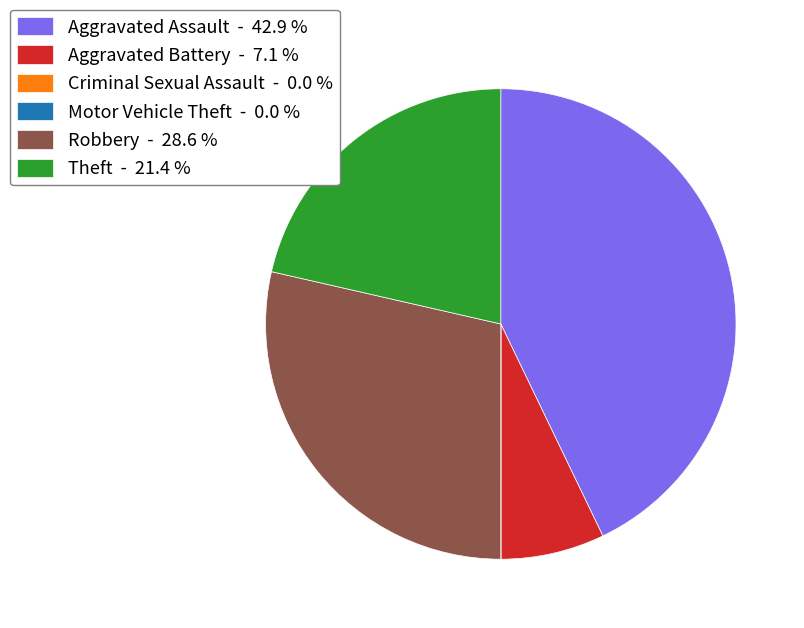

The Robbery slice represents 29% of the pie. True or false?

True